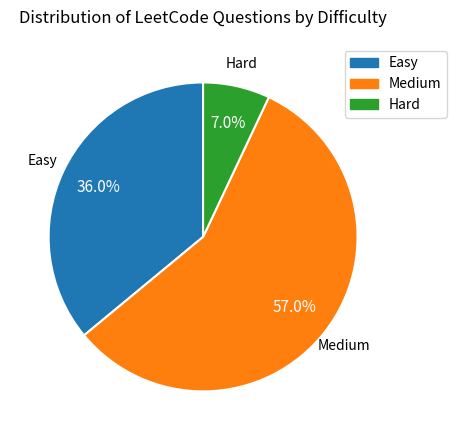

What percentage is the Hard slice, to the nearest percent?

7%